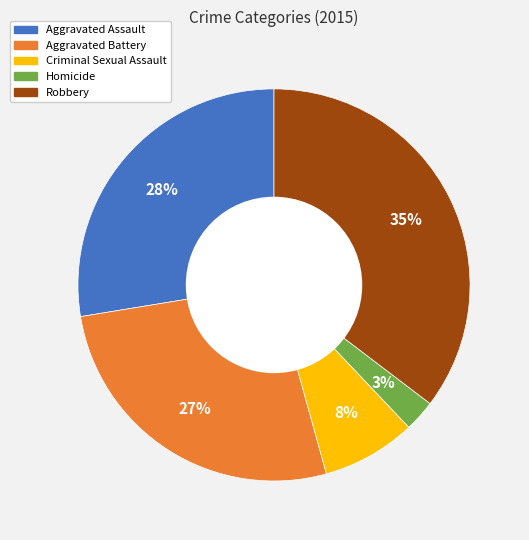

Which has a higher value, Aggravated Assault or Aggravated Battery?

Aggravated Assault